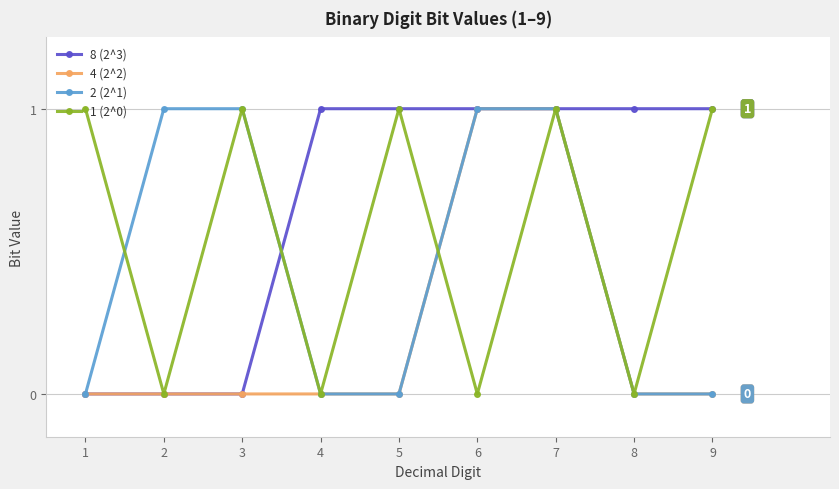

List the series in order of their overall mean, lowest first.

4 (2^2), 2 (2^1), 1 (2^0), 8 (2^3)